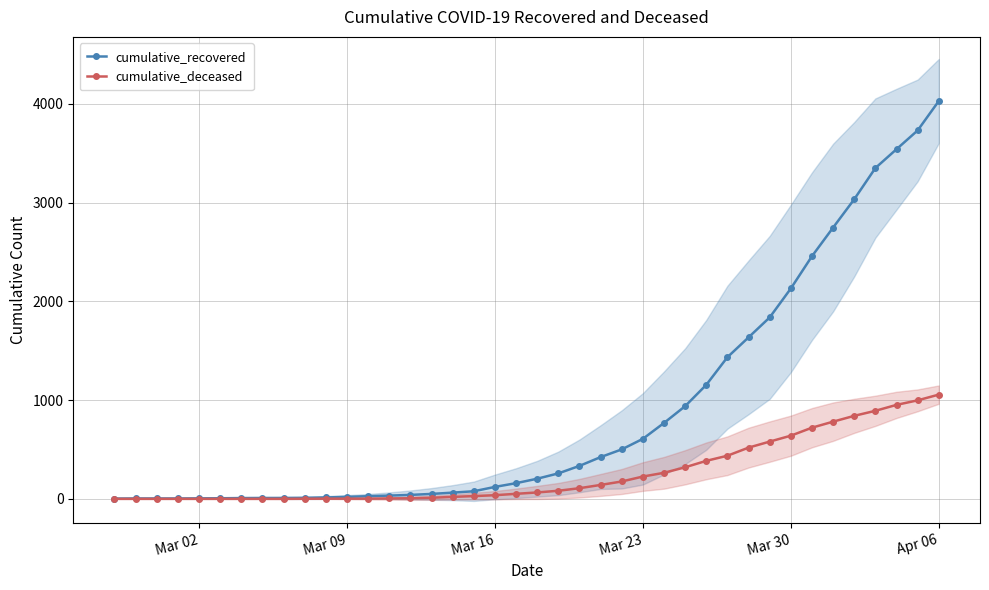

What is the highest value of the cumulative_recovered series?

4030